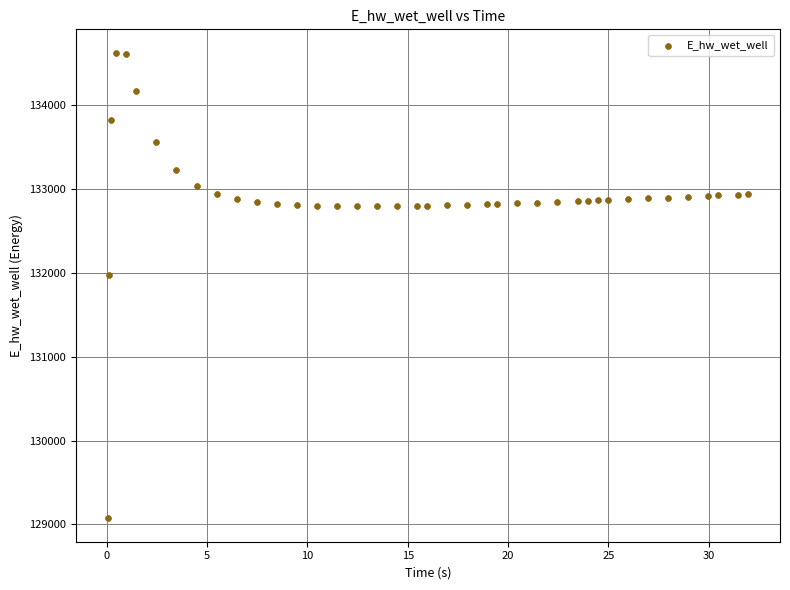

What Y value in the scatter plot is closest to 131849?

131970.0